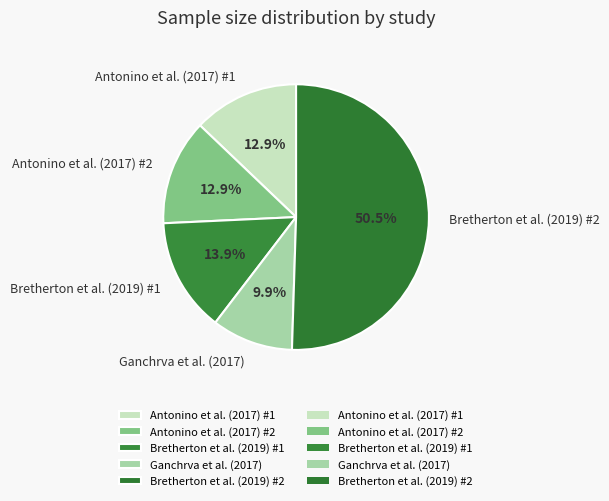

Approximately how many times larger is the value at Bretherton et al. (2019) #2 compared to Ganchrva et al. (2017)?

5.1